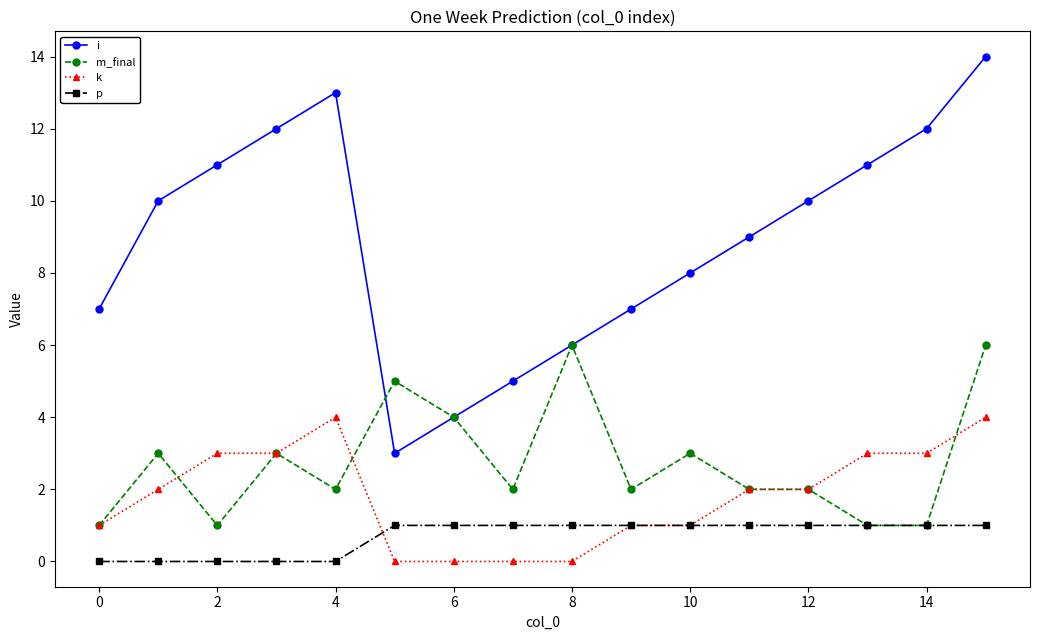

Does the chart have visible grid lines?

No